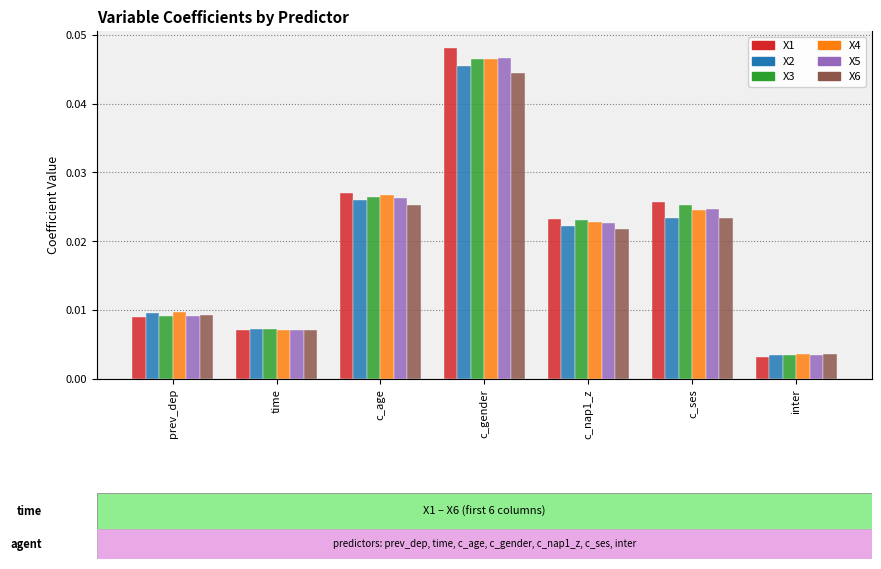

How many distinct data groups are displayed?

6